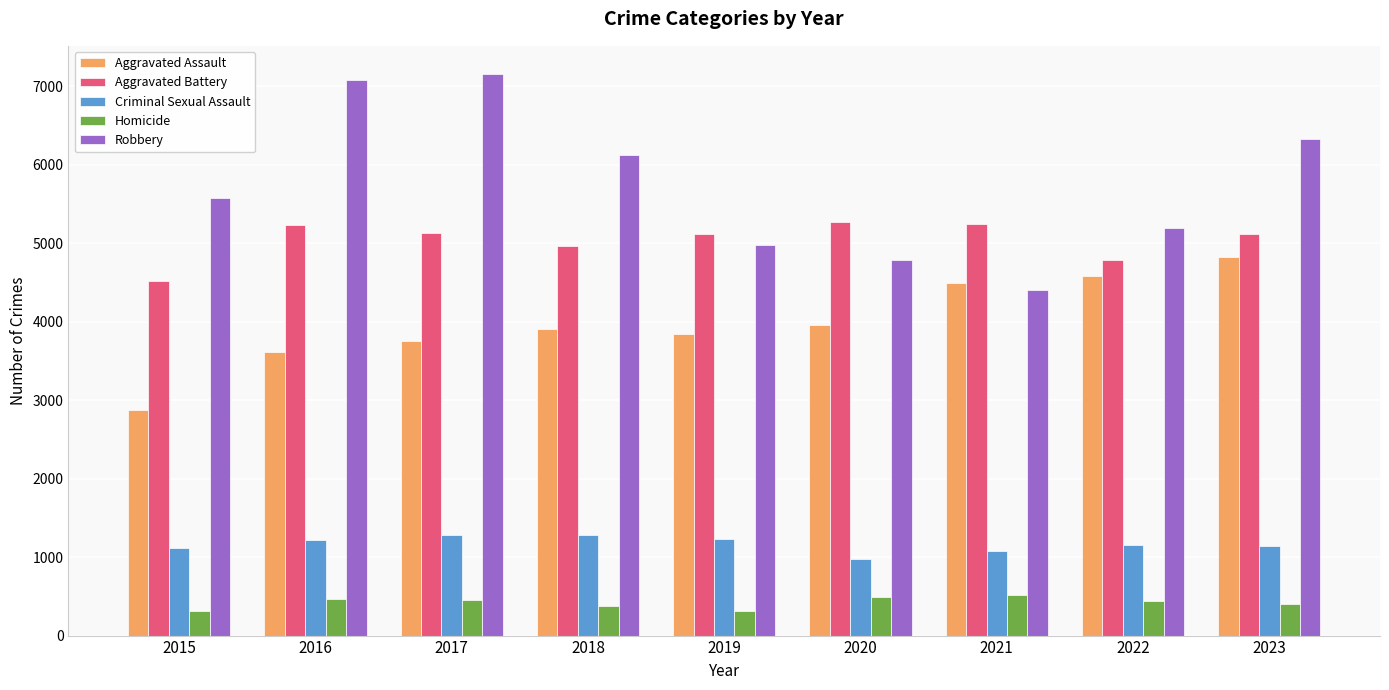

What is the sum of the Robbery values at 2015 and 2021?

9985